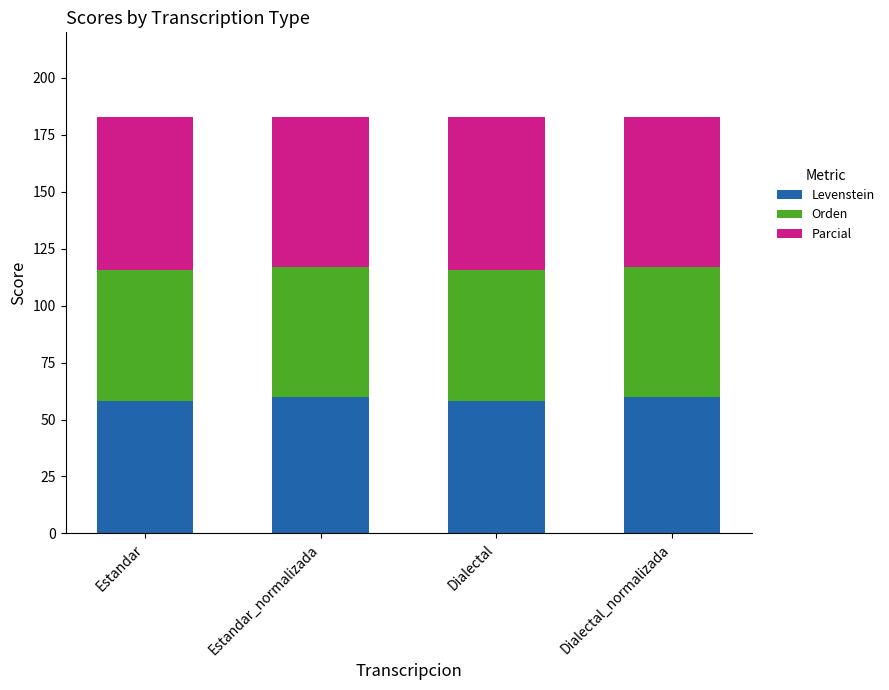

True or false: Levenstein has a value of 60.0 at Dialectal_normalizada.

True